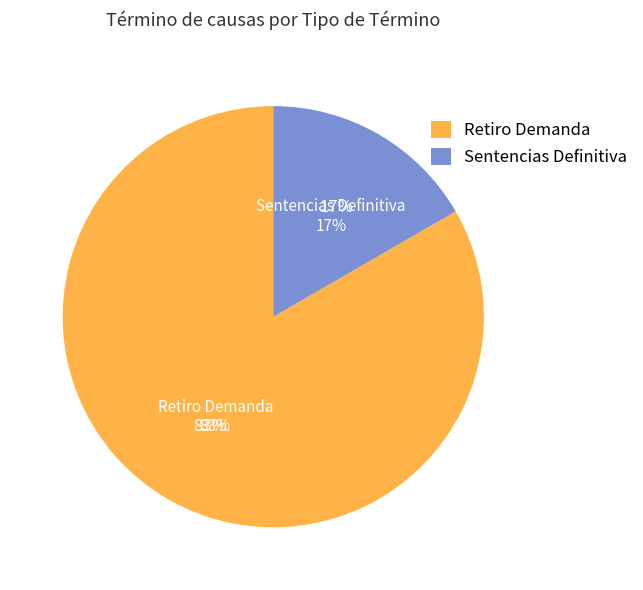

Is it true that Sentencias Definitiva is 32% of the pie?

False